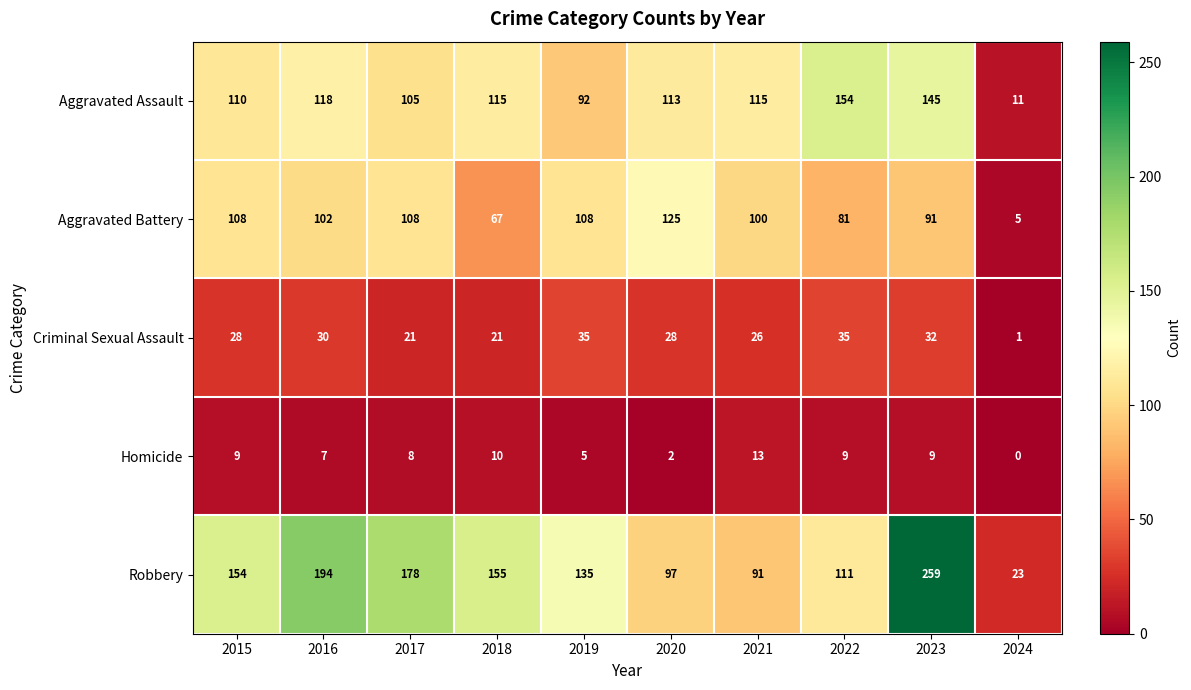

Between 2020 and 2024, which series saw the biggest shift?

Aggravated Battery